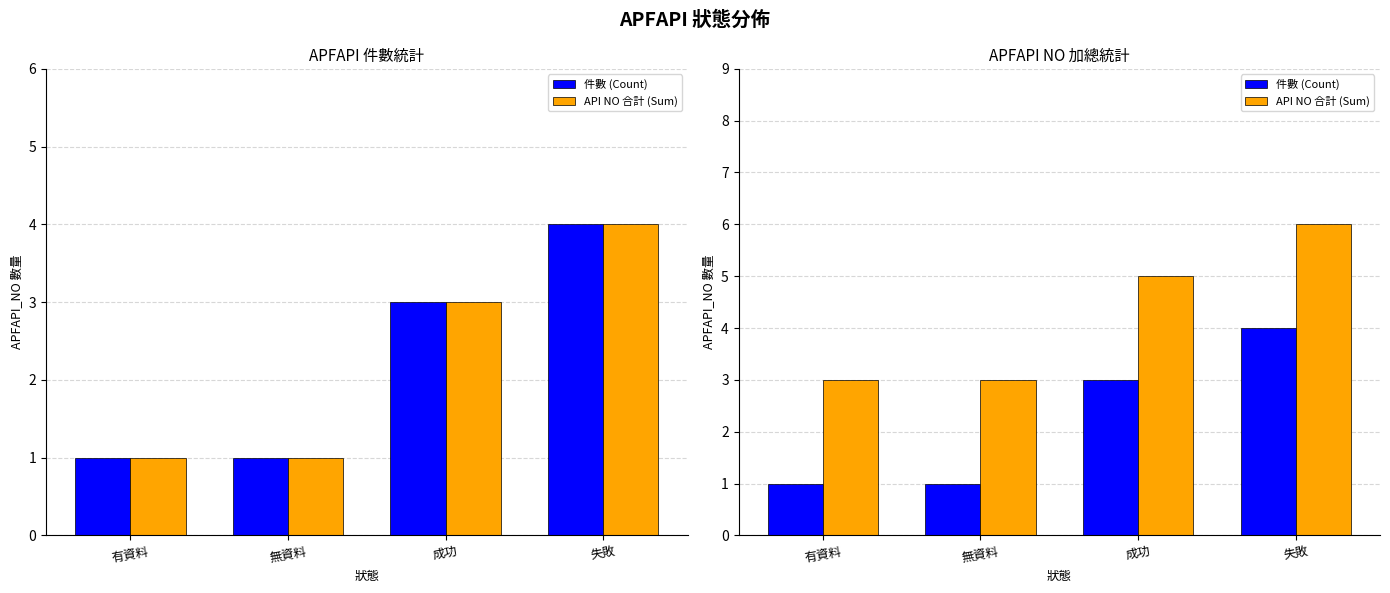

List the series in order of their peak value, lowest first.

件數 (Count), API NO 合計 (Sum)